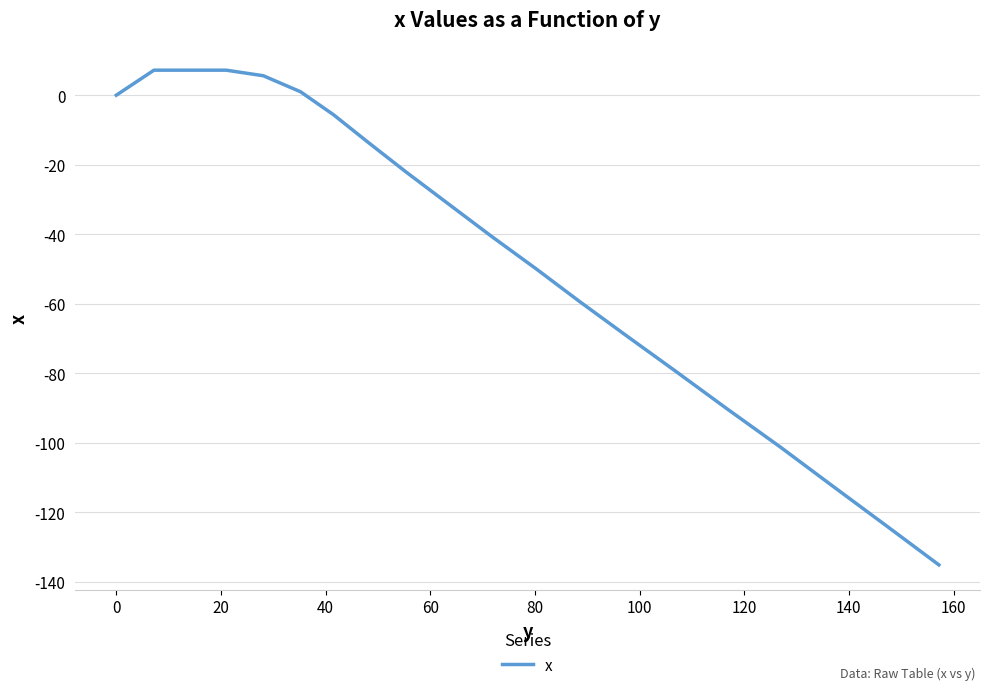

Is this an area chart (filled region under the line)?

No